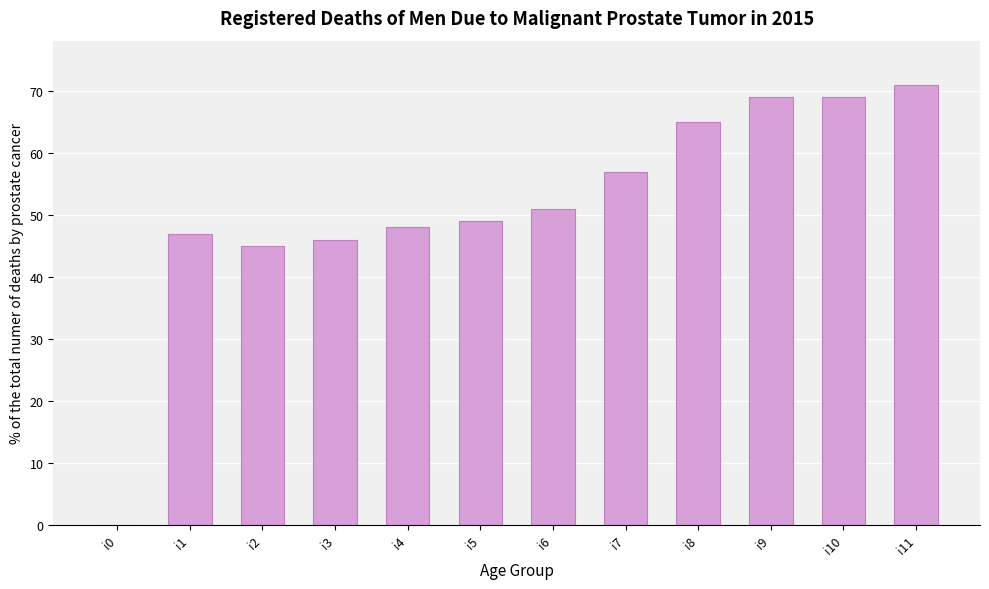

The chart shows a value of 26 at i5. True or false?

False